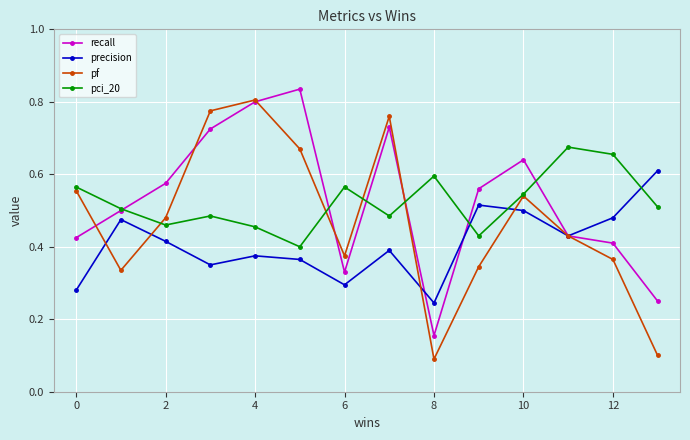

What are all the series names shown in the legend?

recall, precision, pf, pci_20